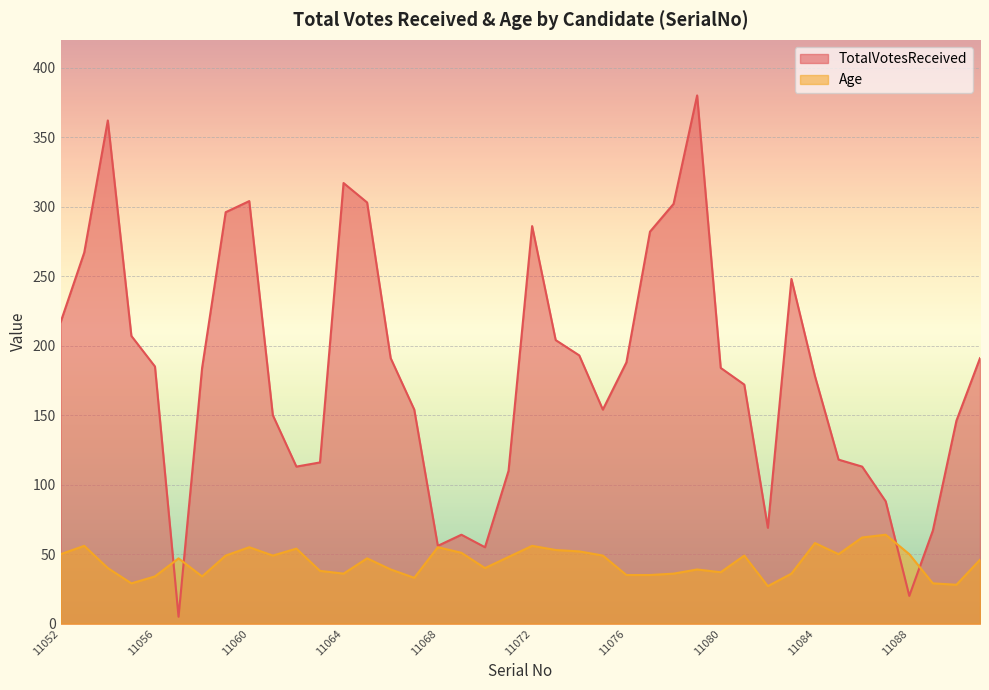

What is the difference between the maximum and second lowest values in the Age series?

36